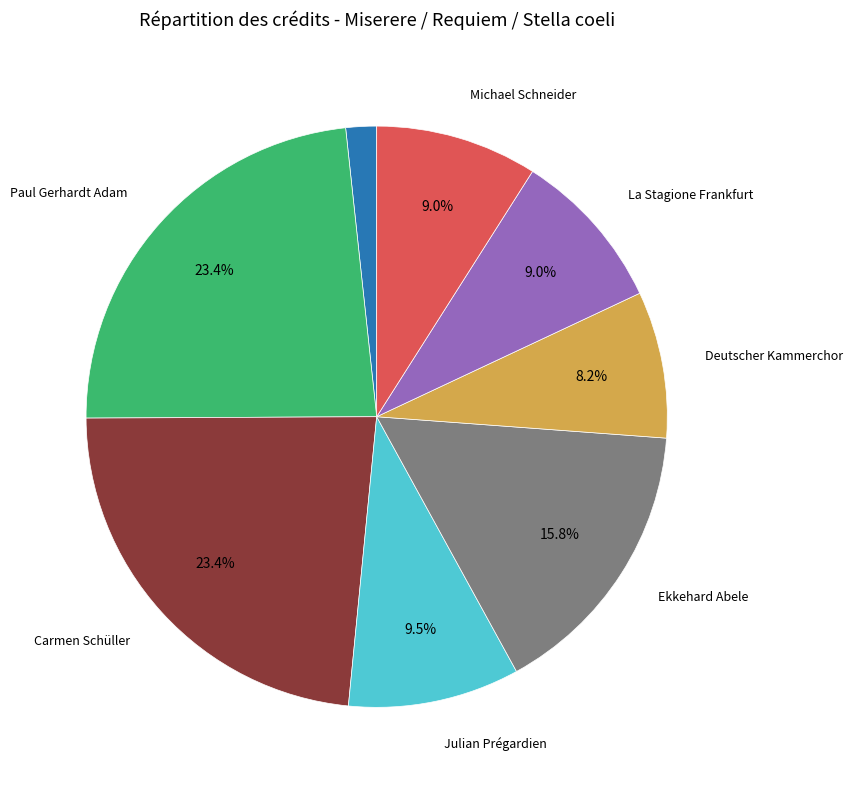

Is there any slice that represents more than half of the pie?

No